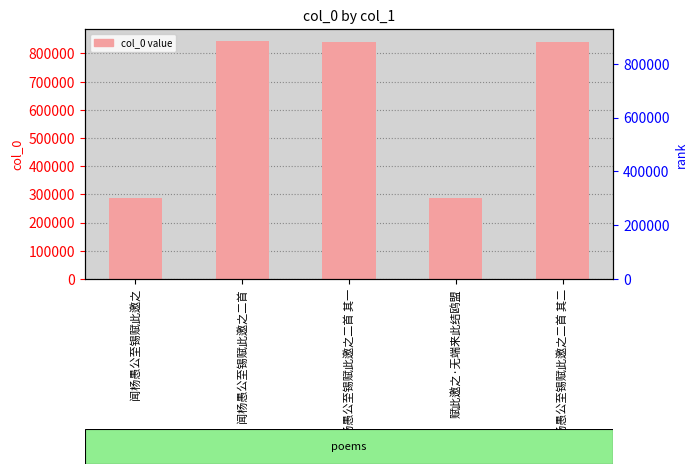

What is the greatest value displayed?

844655